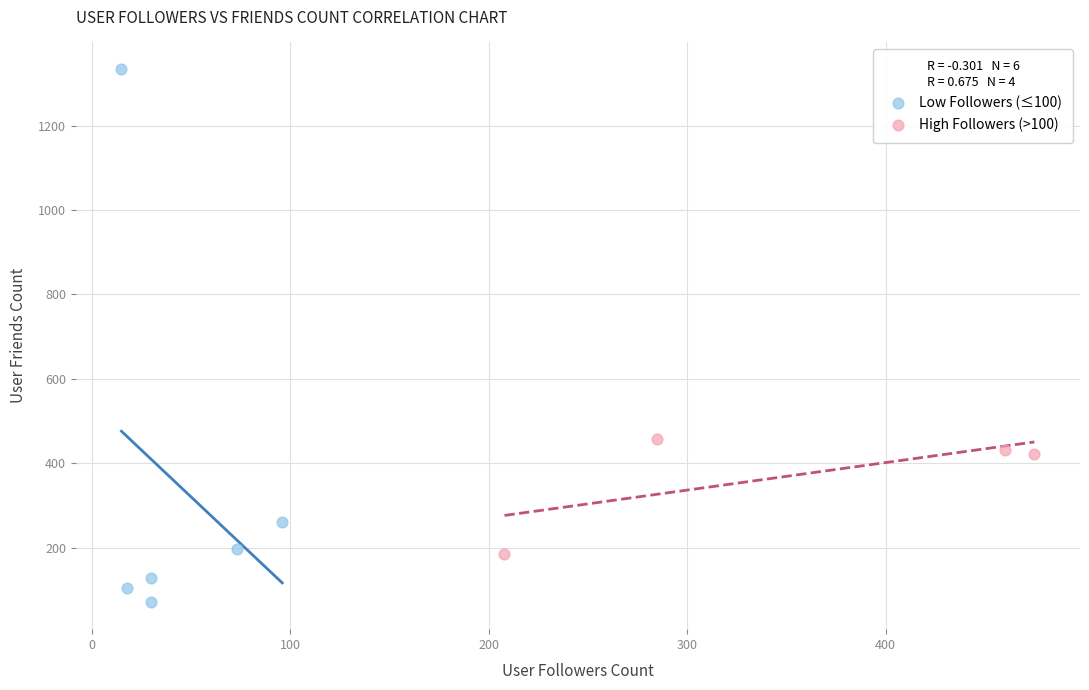

Which series has the largest Y range (max minus min)?

Low Followers (≤100)